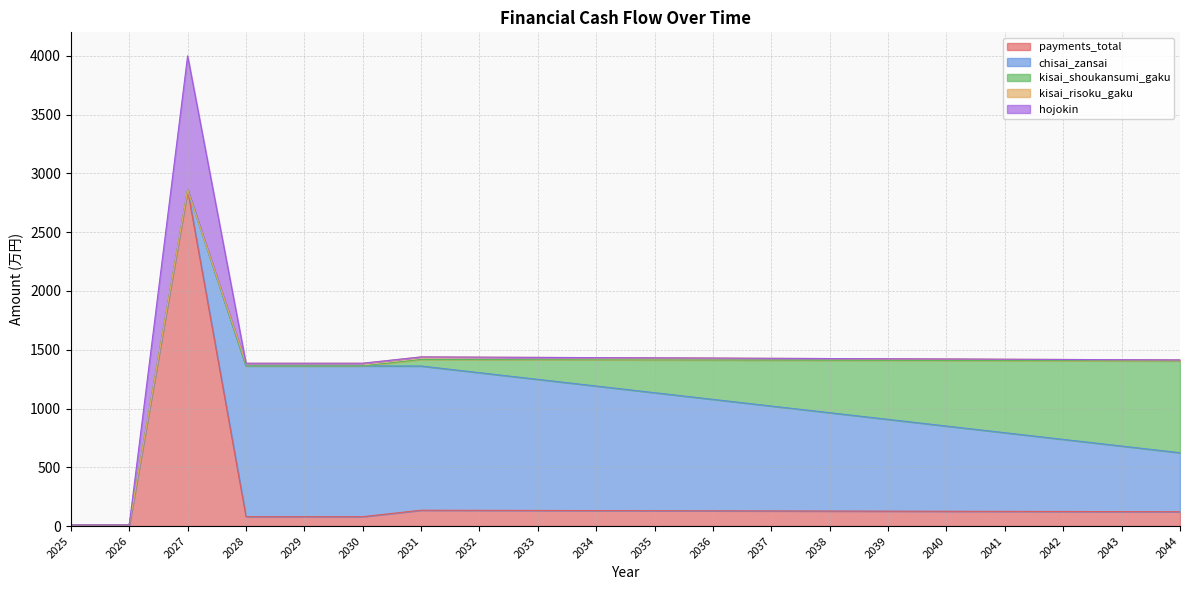

Where do kisai_shoukansumi_gaku and kisai_risoku_gaku first cross each other?

2030 and 2031